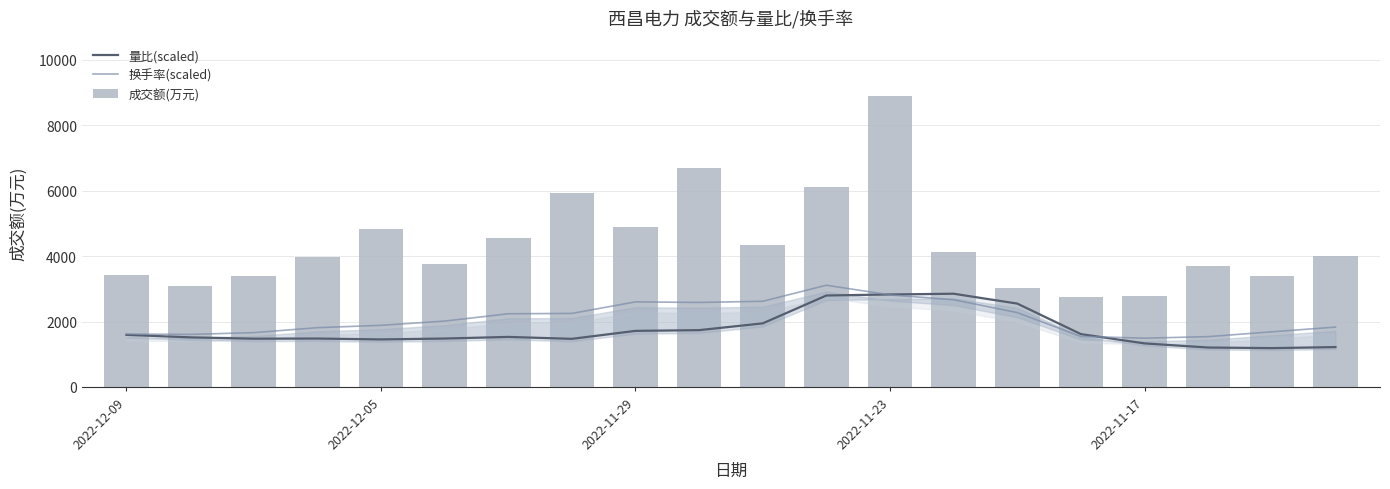

What is the sum of the 换手率(scaled) values at 19 and 2022-12-09?

3445.0